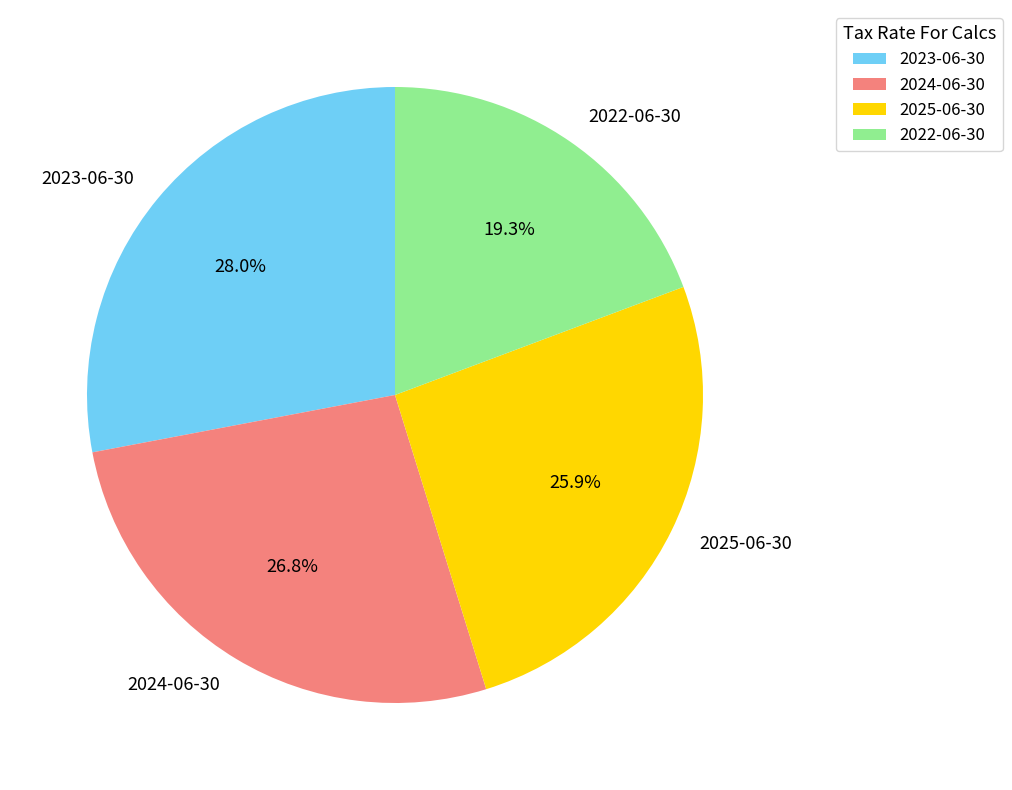

Which category has the biggest portion of the pie?

2023-06-30